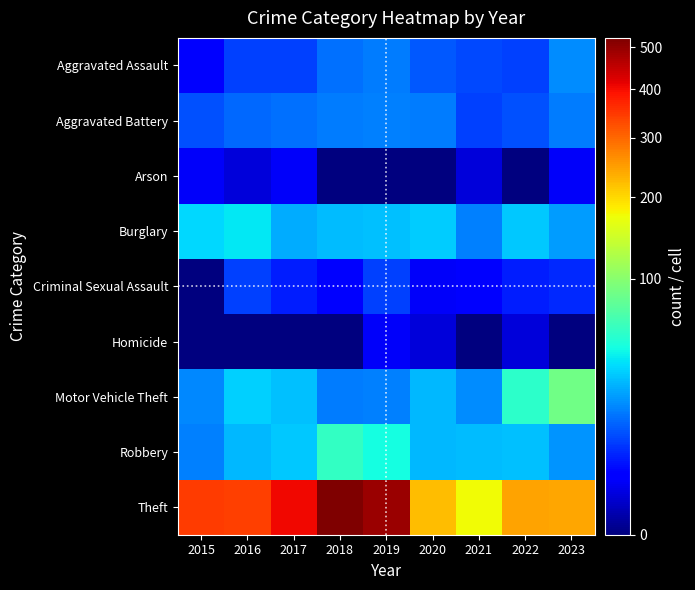

Rank the series by their maximum value, from highest to lowest.

Theft, Motor Vehicle Theft, Robbery, Burglary, Aggravated Assault, Aggravated Battery, Criminal Sexual Assault, Arson, Homicide